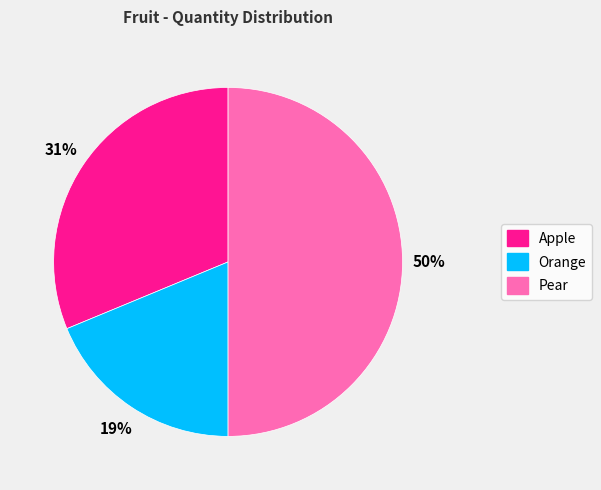

Between Pear and Orange, which is larger?

Pear